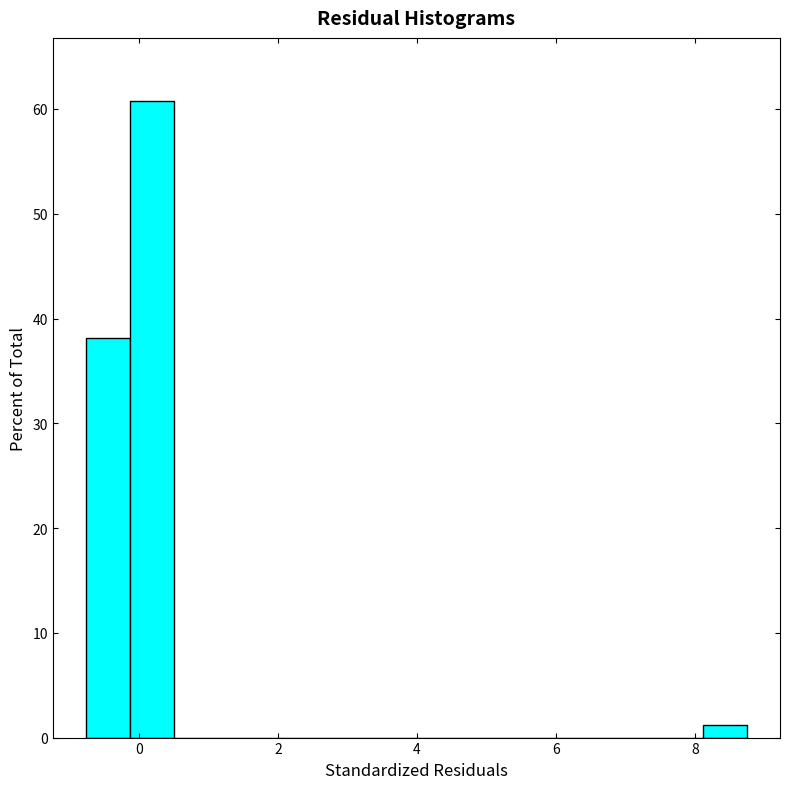

Around what value on the x-axis is the tallest bar? Give the approximate position of its centre, as read against the axis.

0.2